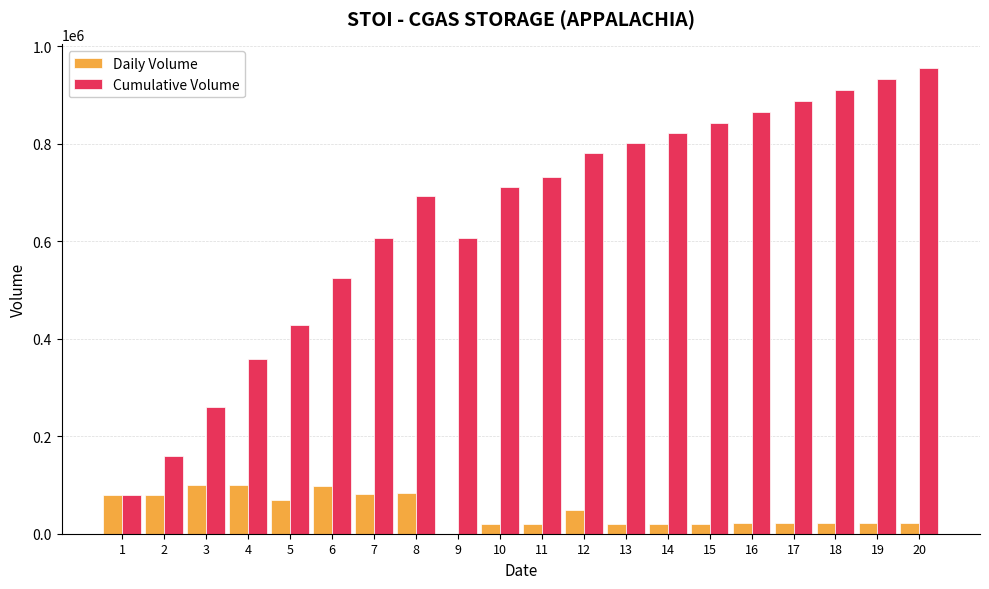

Which series has the largest total across all categories?

Cumulative Volume